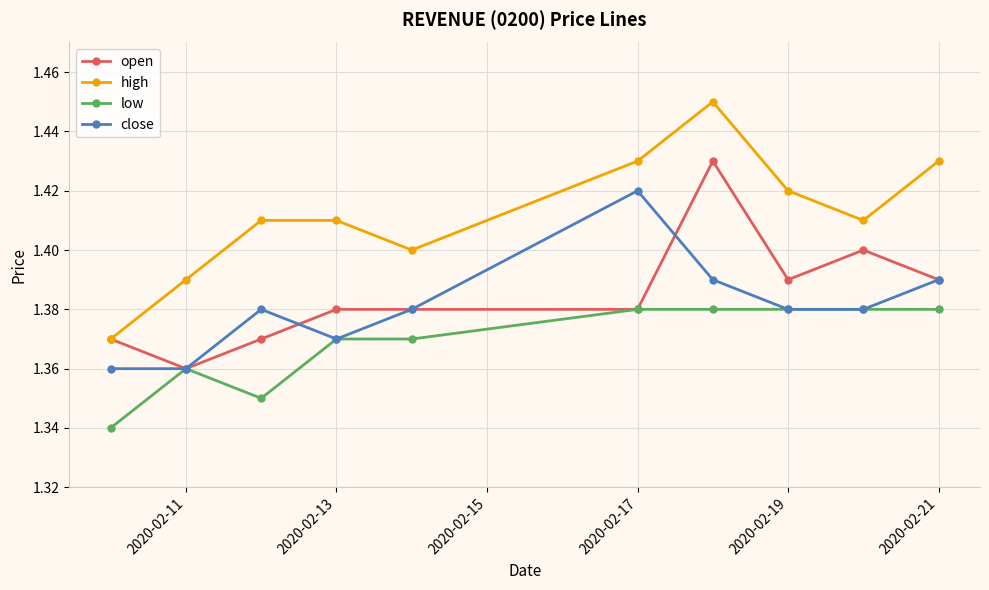

Which series has the widest spread of values?

high